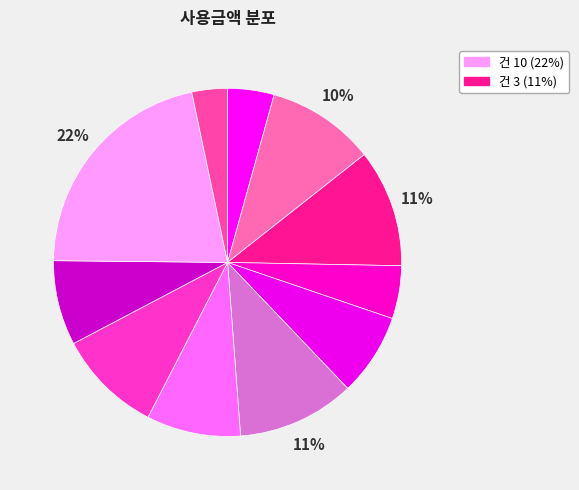

How many slices are in this pie chart?

11